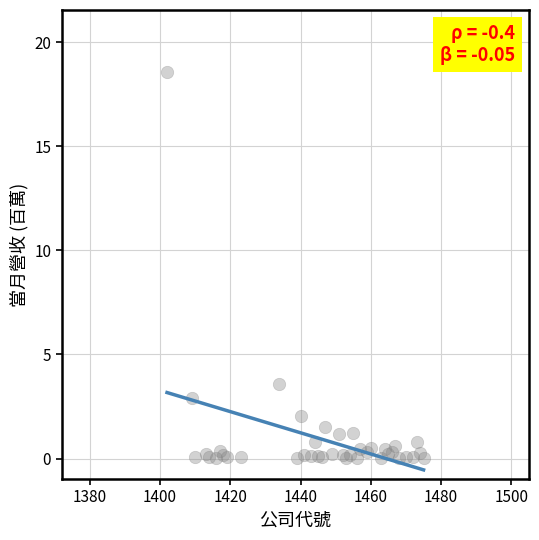

What Y value in the scatter plot is closest to 9?

3.6